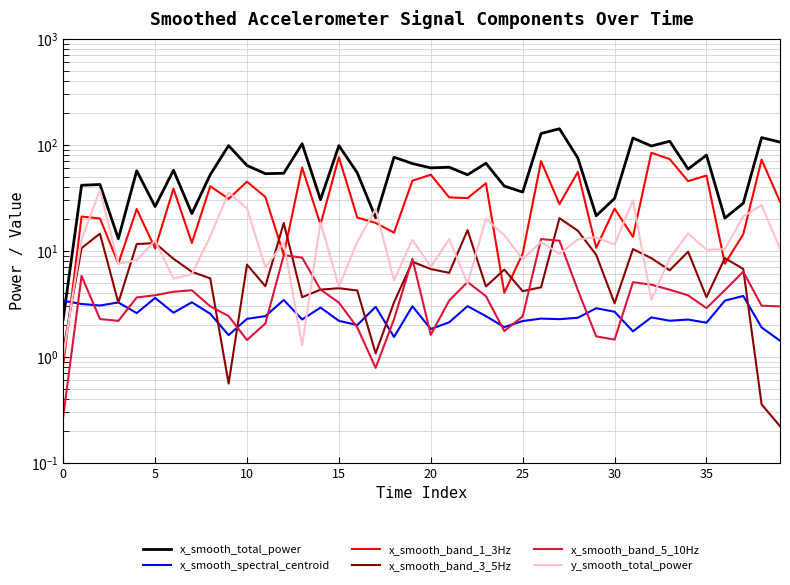

What is the highest value of the y_smooth_total_power series?

37.2